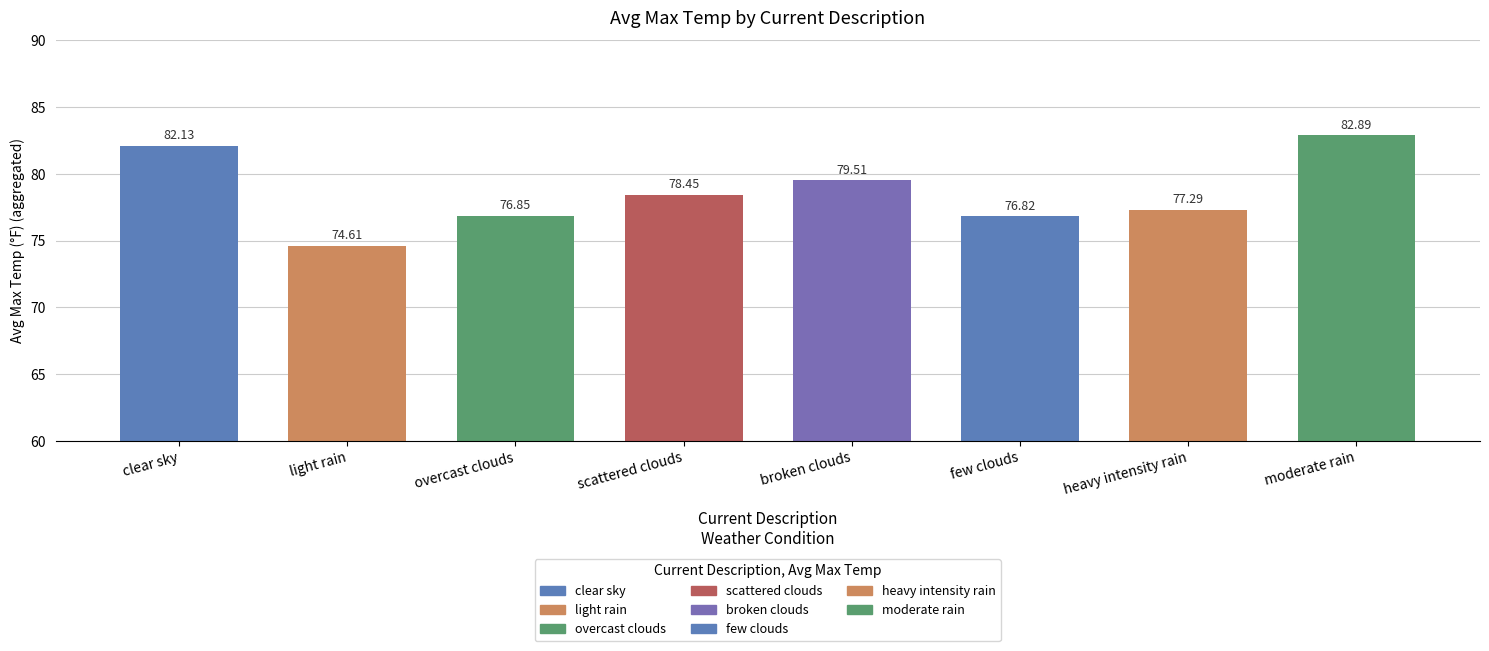

What is the label of the 8th bar from the left?

moderate rain